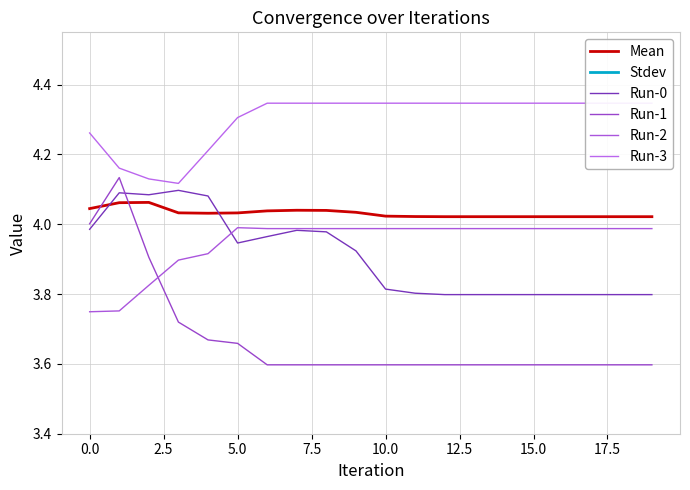

True or false: Run-3 has more than 2 points higher than both neighbors.

False